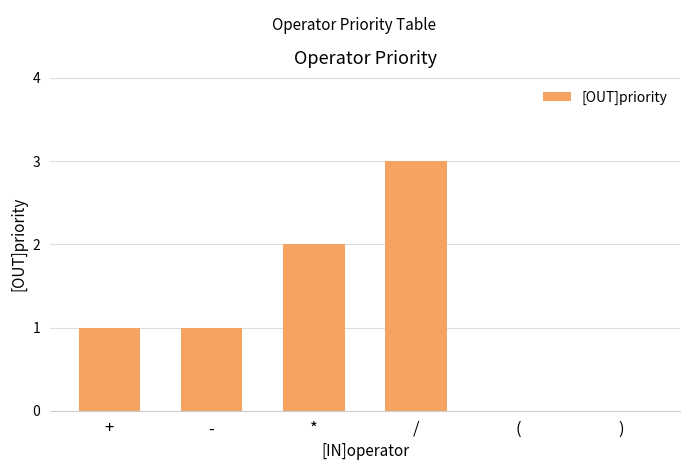

True or false: the data shows 2 at /.

False